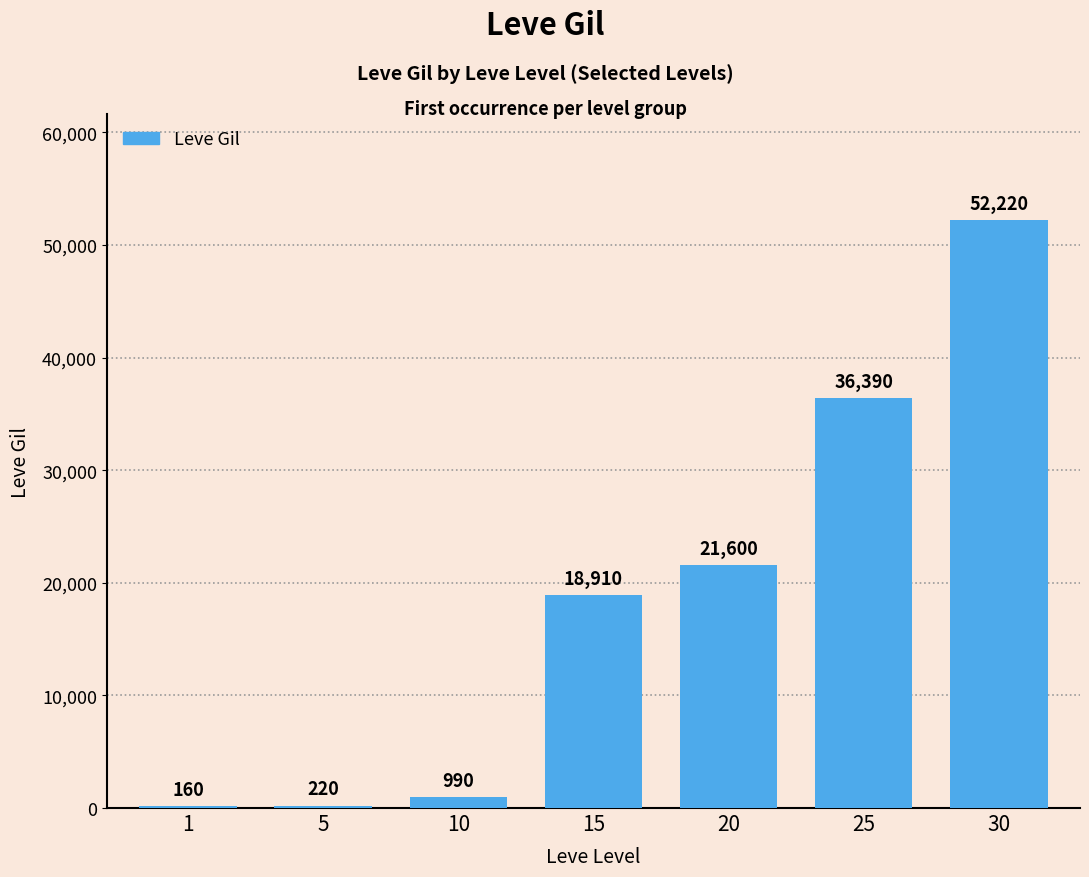

Reading left to right, extract all data points from this chart.

160	220	990	18910	21600	36390	52220